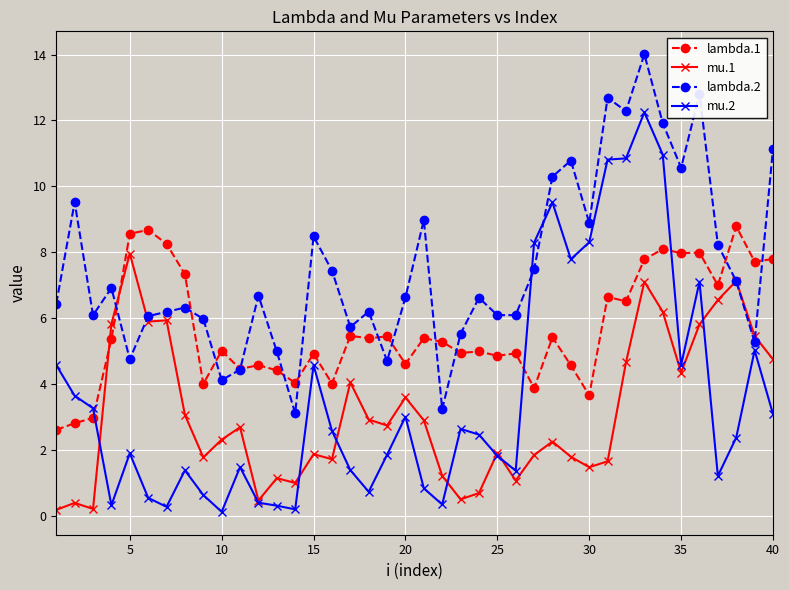

Which series has the largest total across all categories?

lambda.2